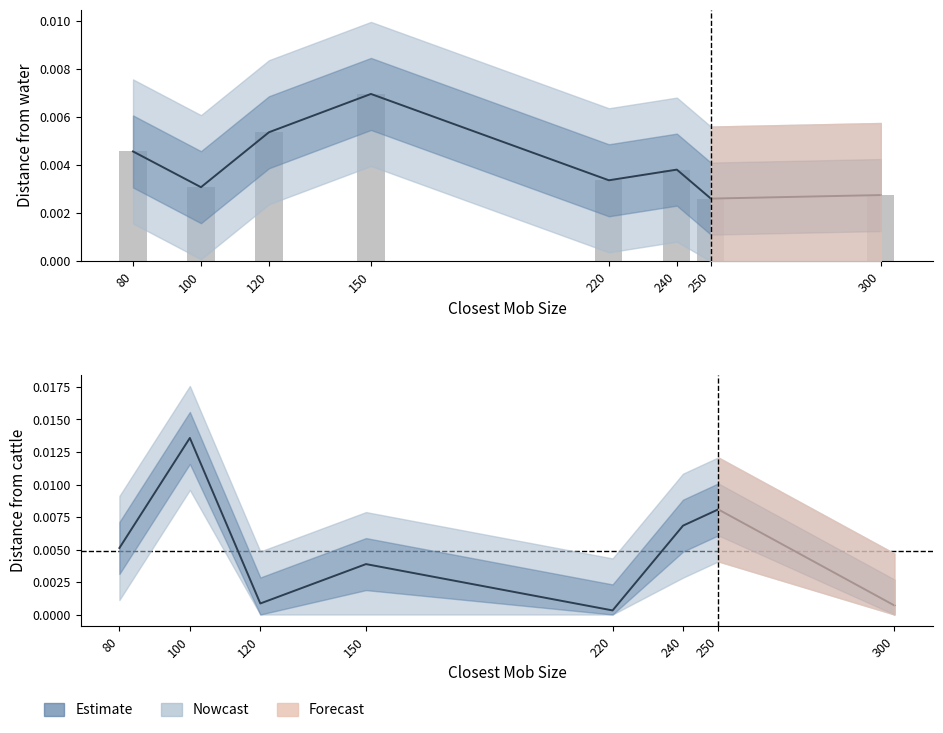

Which series has the widest spread of values?

Distance.from.cattle